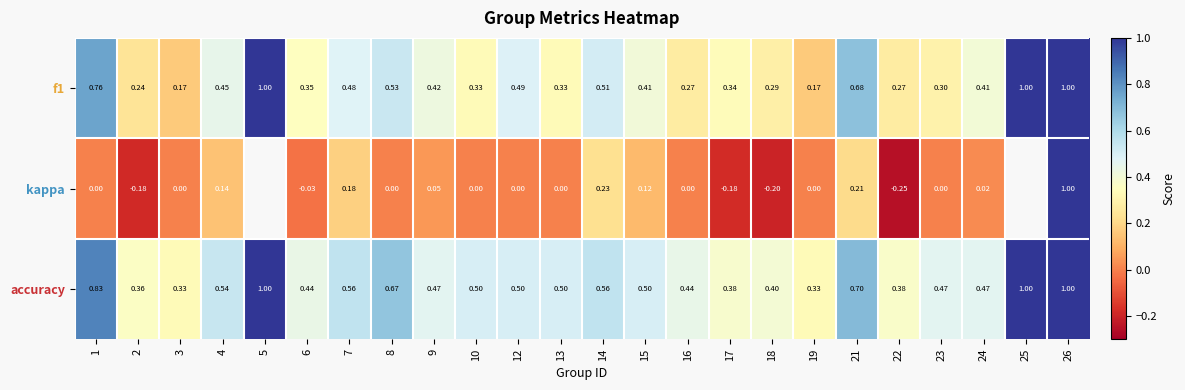

At which category is the sum across all series the highest?

26